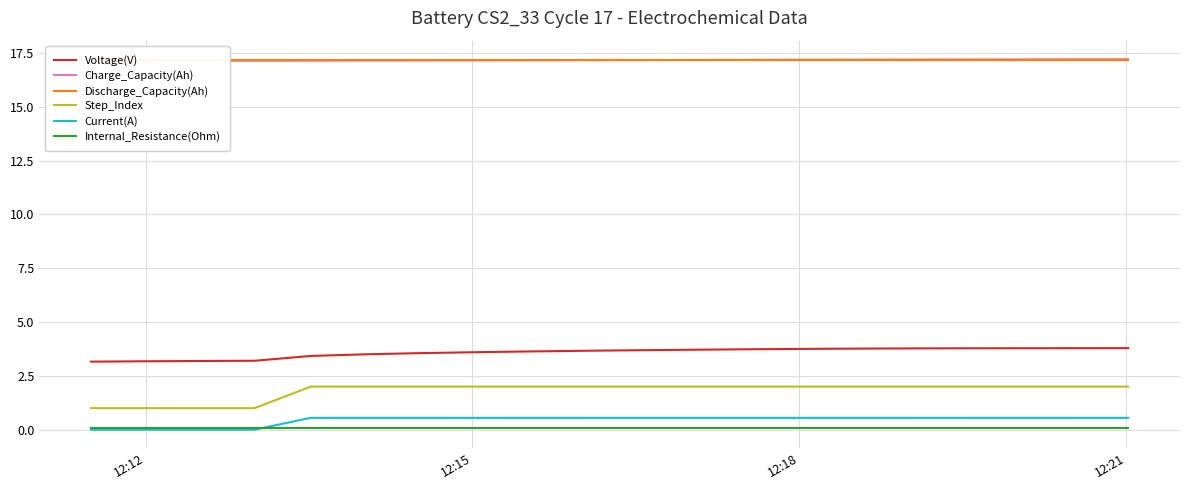

True or false: Voltage(V) and Internal_Resistance(Ohm) intersect in this chart.

False